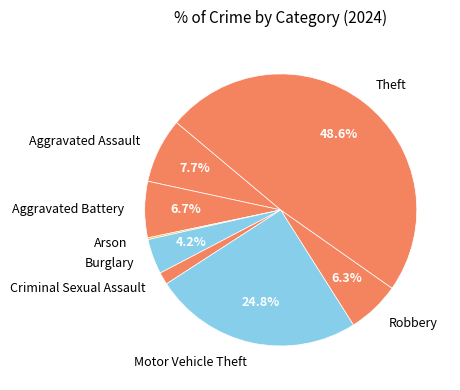

What is the largest slice in the pie chart?

Theft